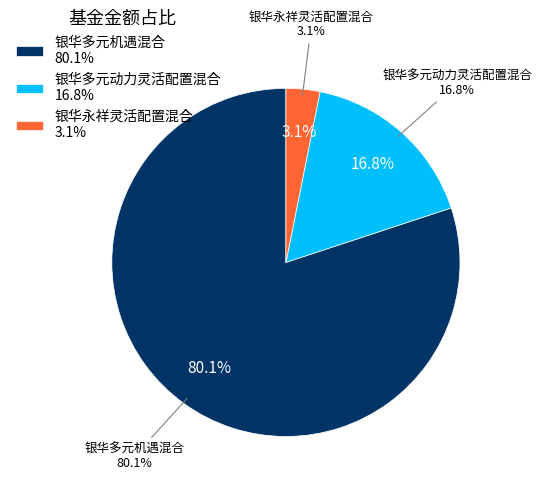

Rank the categories by value from lowest to highest.

银华永祥灵活配置混合, 银华多元动力灵活配置混合, 银华多元机遇混合